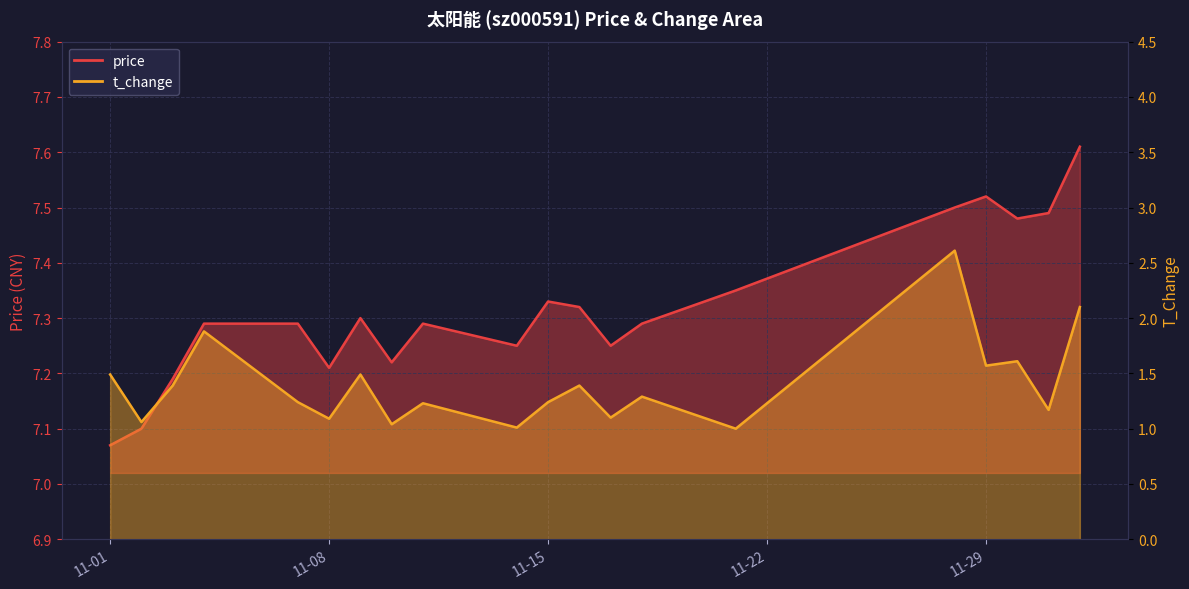

True or false: price and t_change intersect in this chart.

False